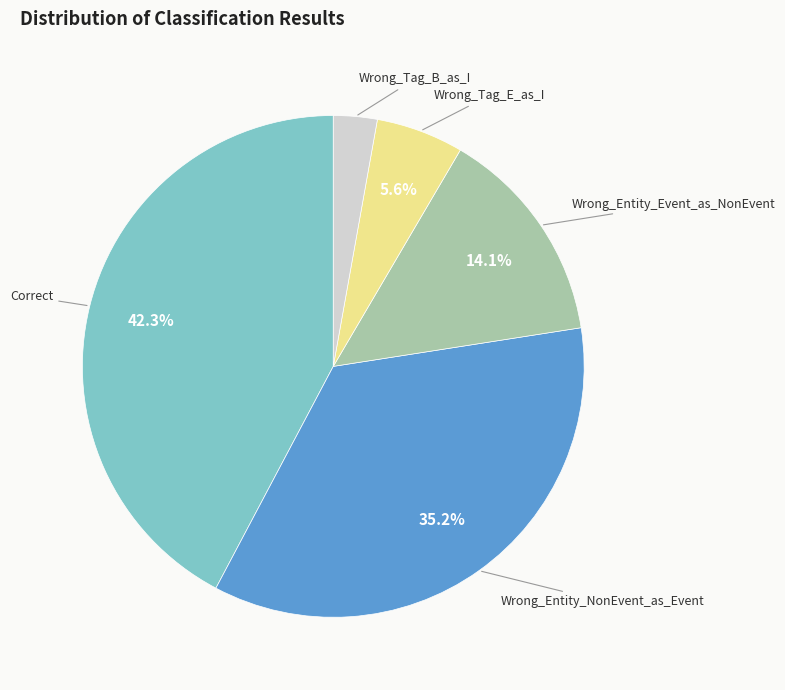

Is there any slice that represents more than half of the pie?

No